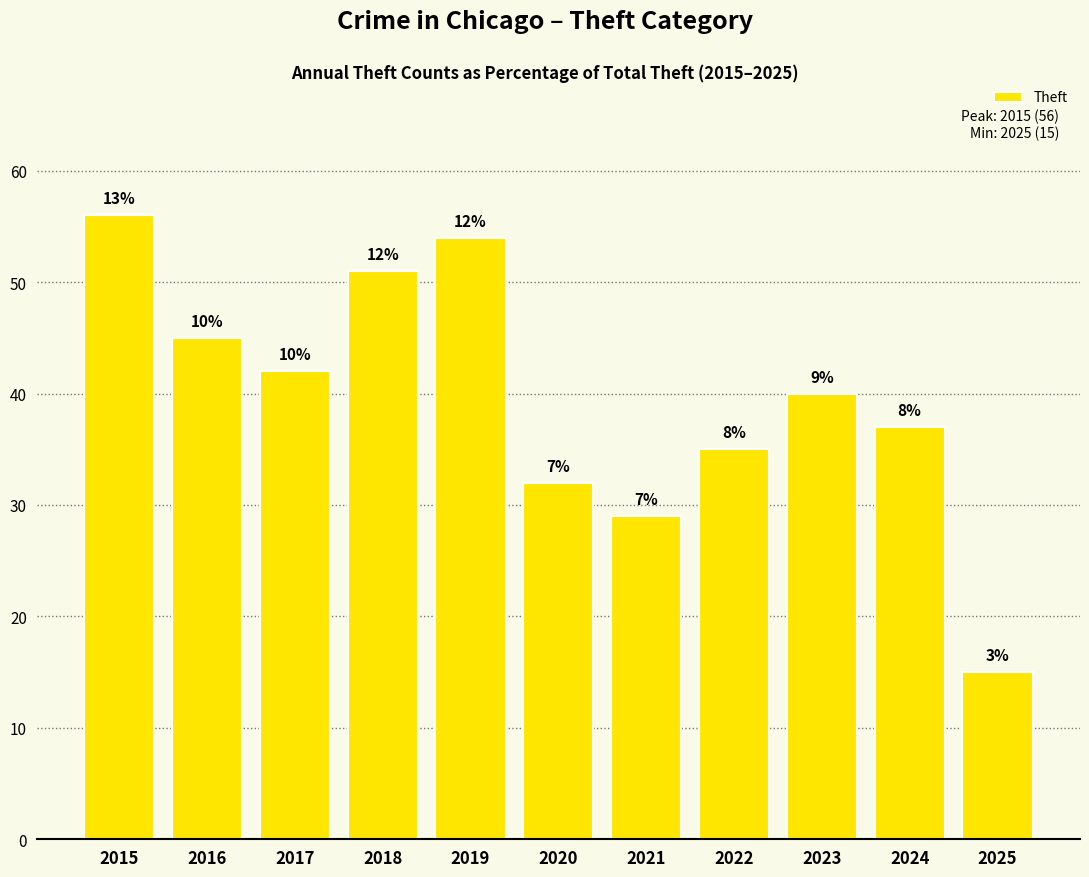

Where does the data first go above 40?

2015